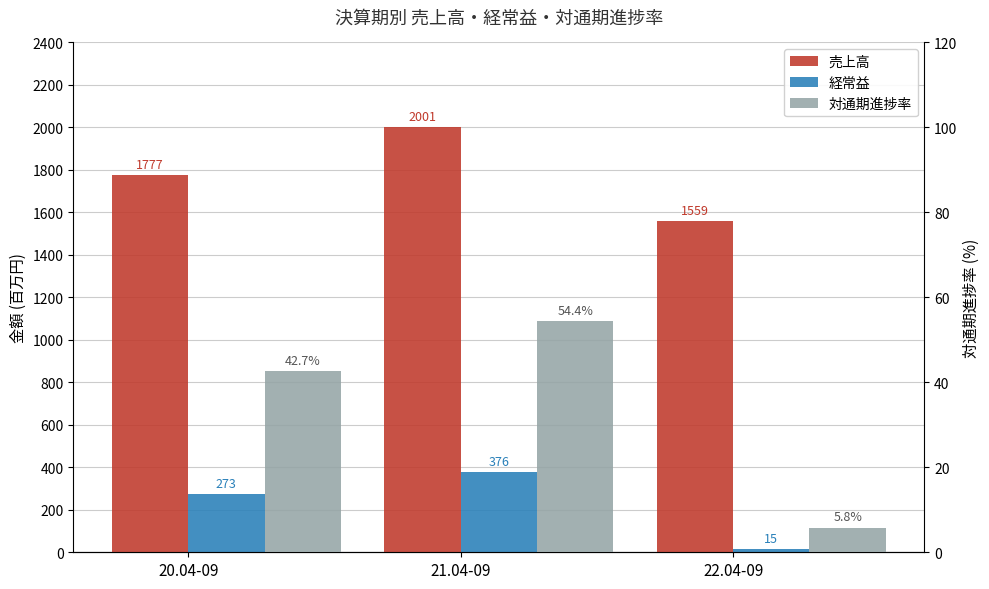

How many values in the 対通期進捗率 series exceed 42?

2